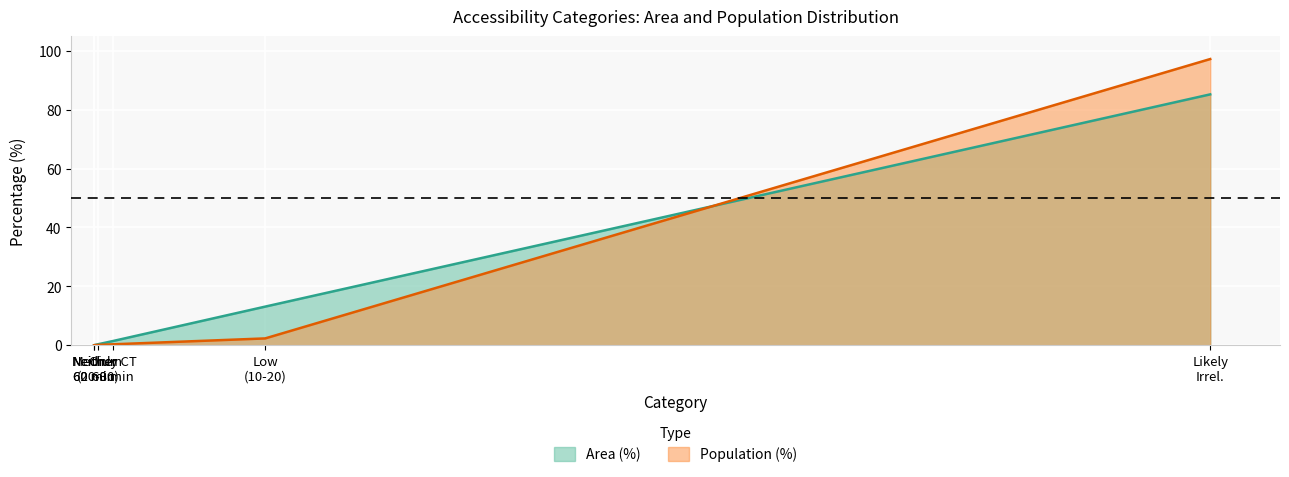

True or false: Area (%) has more than 1 points higher than both neighbors.

False